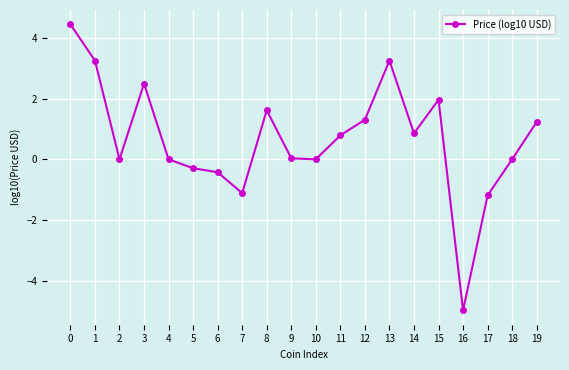

What is the difference between the maximum and minimum values?

9.4